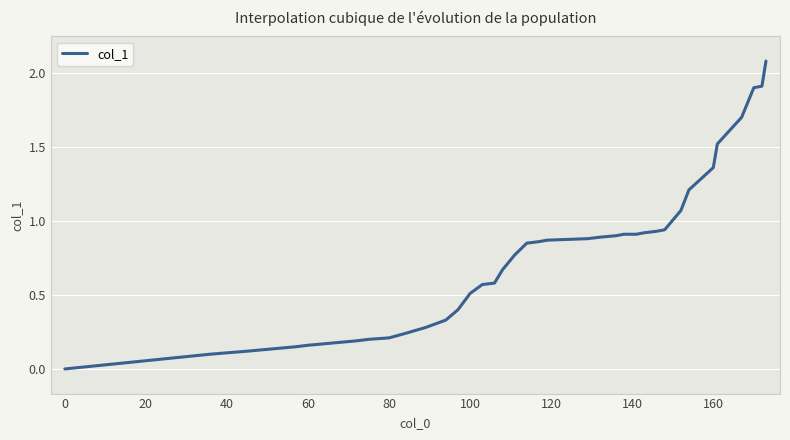

What is the maximum value shown in the chart?

2.1